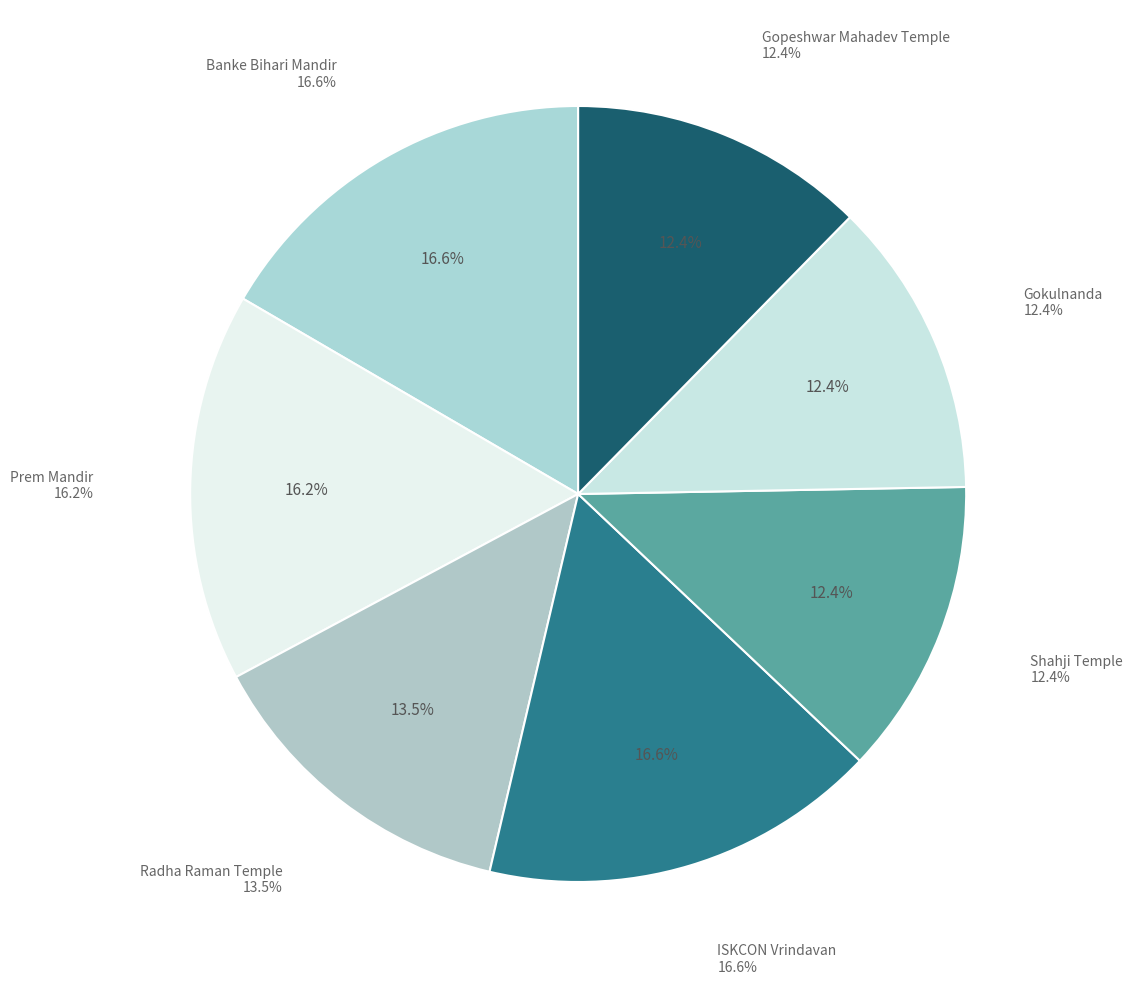

Rank the categories by value from highest to lowest.

Banke Bihari Mandir, ISKCON Vrindavan, Prem Mandir, Radha Raman Temple, Shahji Temple, Gokulnanda, Gopeshwar Mahadev Temple